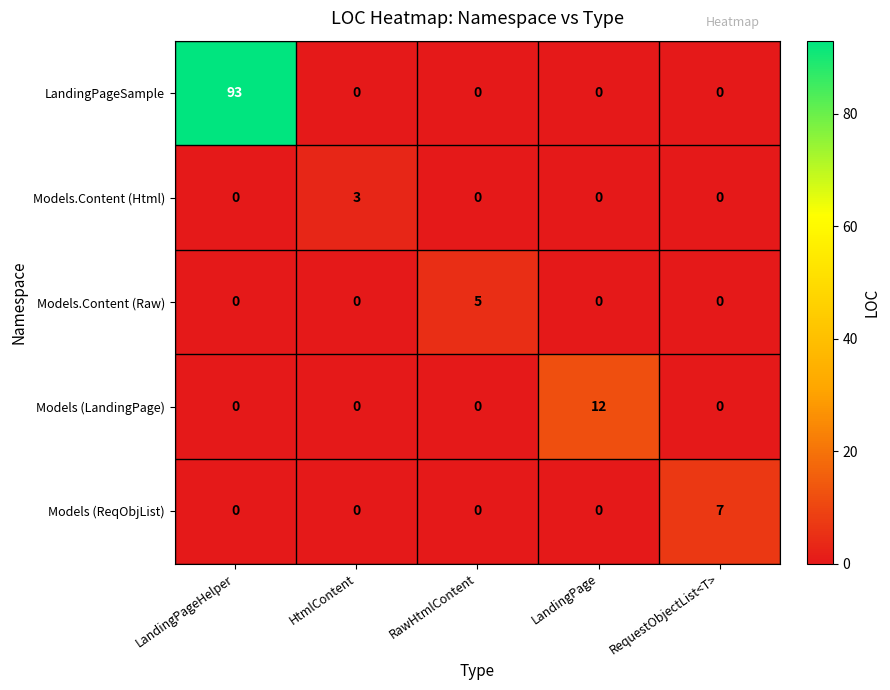

Count the number of categories in the chart.

5